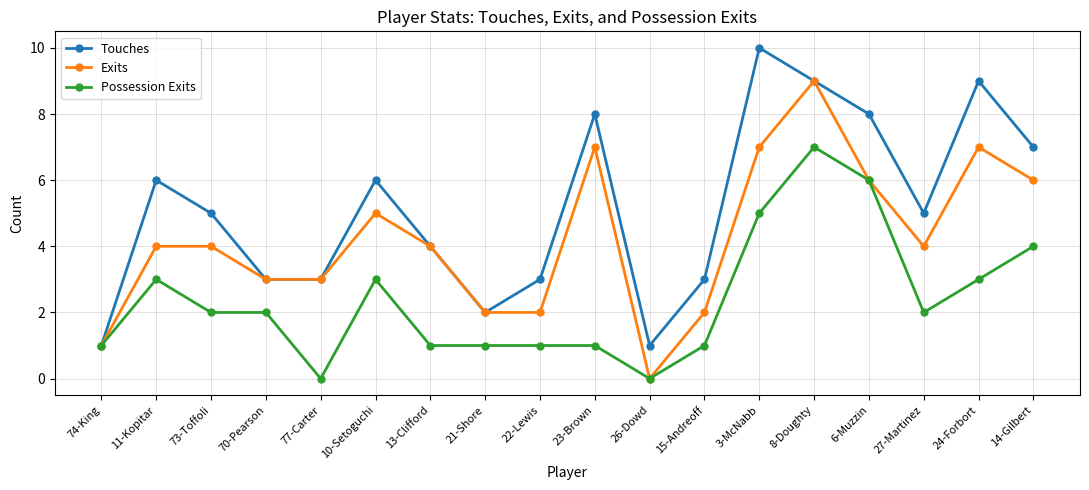

How many interior local peaks does the Touches series have?

5